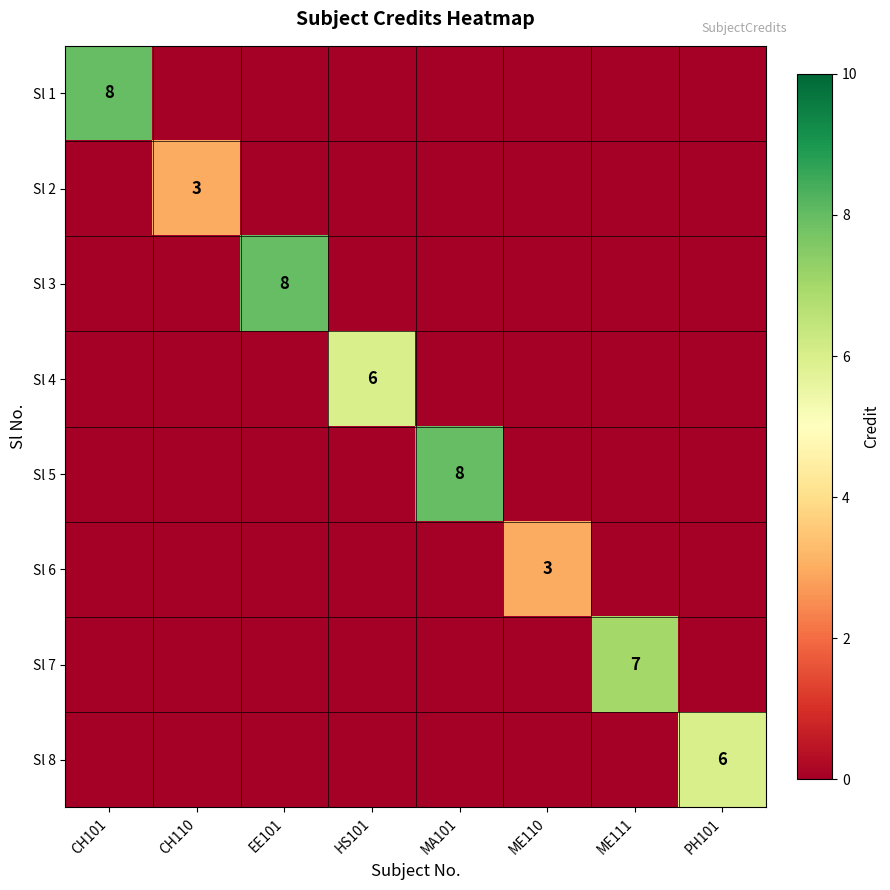

The Sl 6 series shows 5 at ME110. True or false?

False